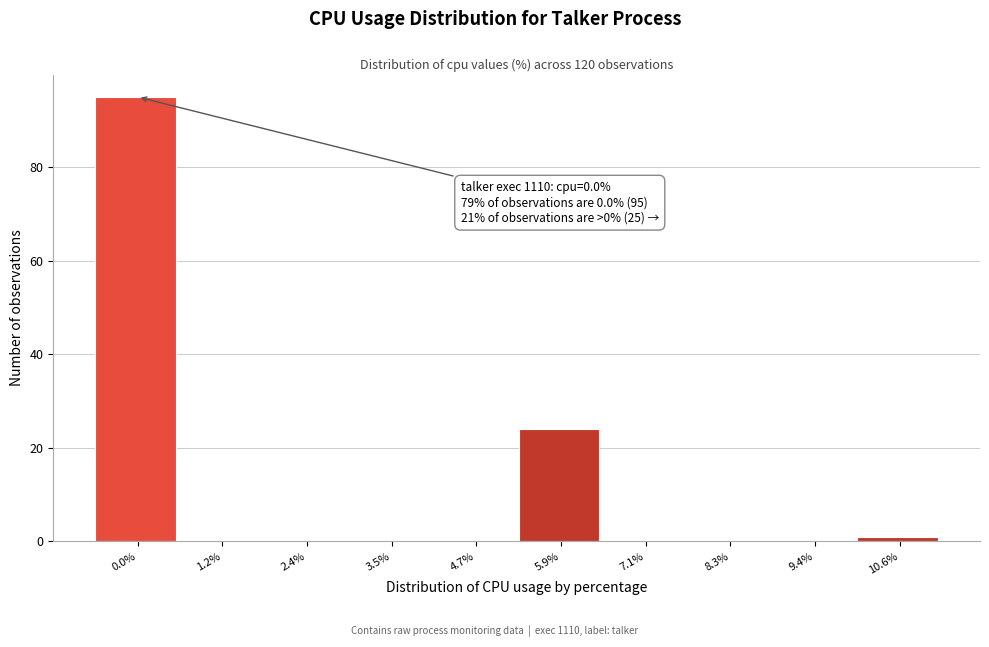

Reading left to right, transcribe all the data shown in this chart.

0.0%=95	1.2%=0	2.4%=0	3.5%=0	4.7%=0	5.9%=24	7.1%=0	8.3%=0	9.4%=0	10.6%=1